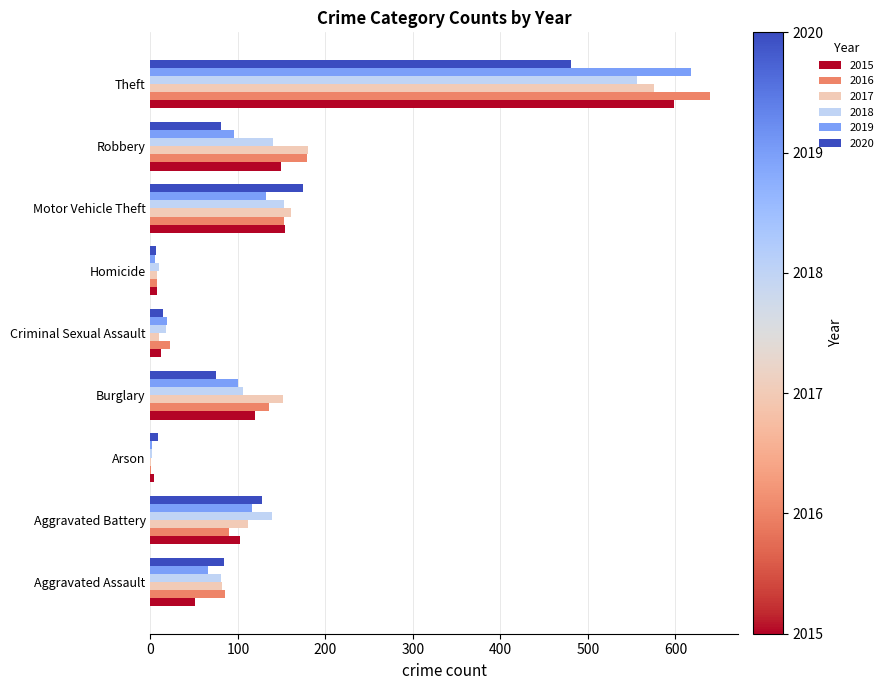

At which label is 2020 closest to 243?

Motor Vehicle Theft